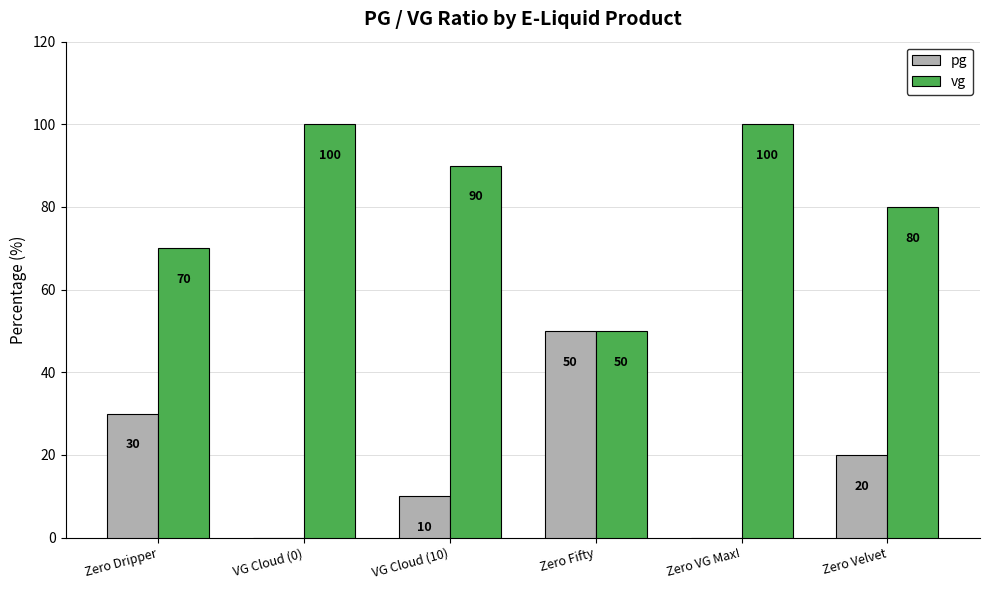

What is the total value across all series at Zero Velvet?

100